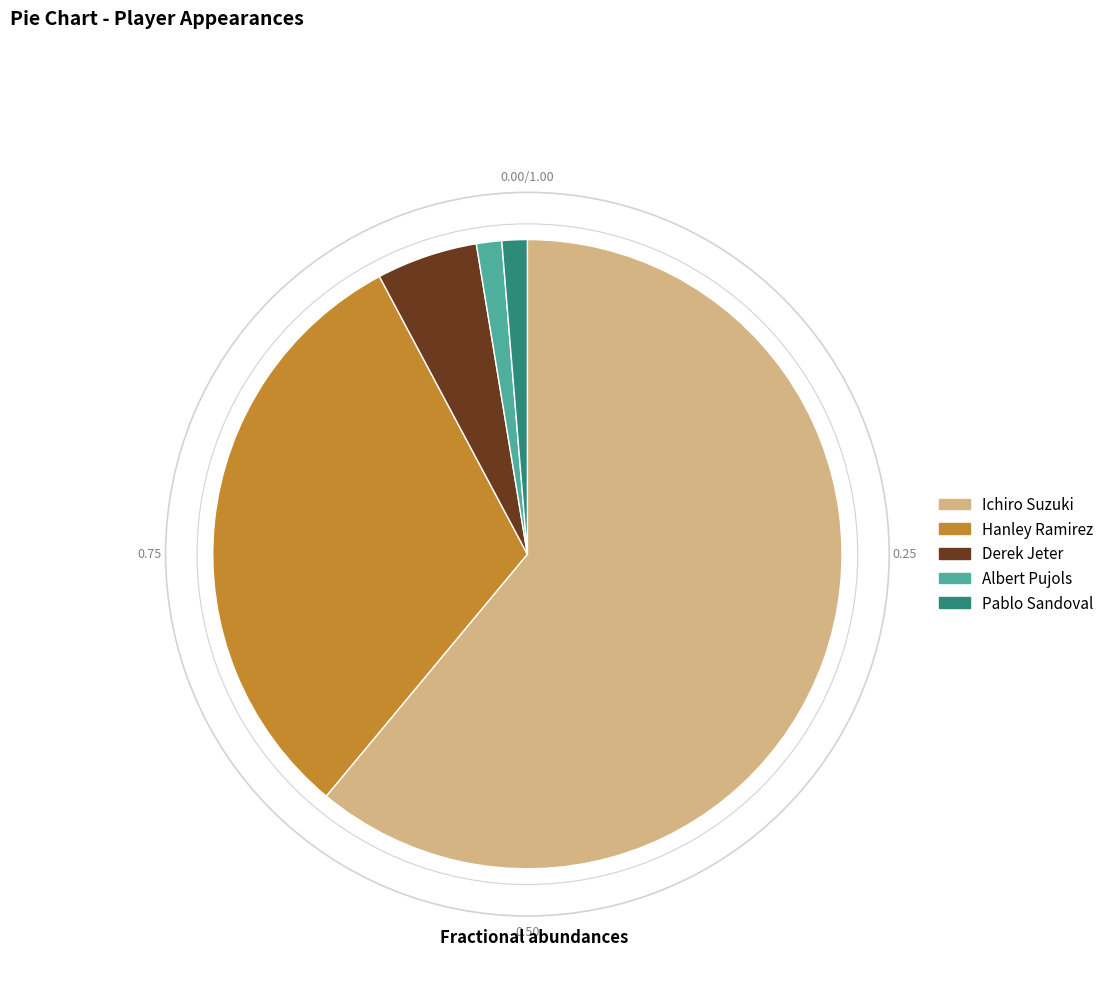

Between Hanley Ramirez and Ichiro Suzuki, which is larger?

Ichiro Suzuki